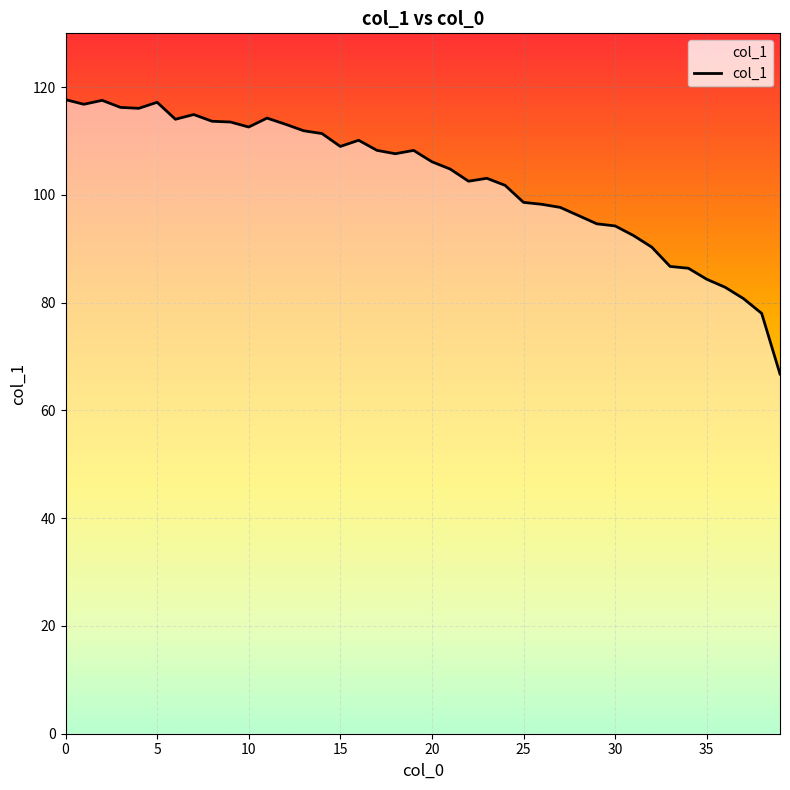

What is the maximum value shown in the chart?

117.7